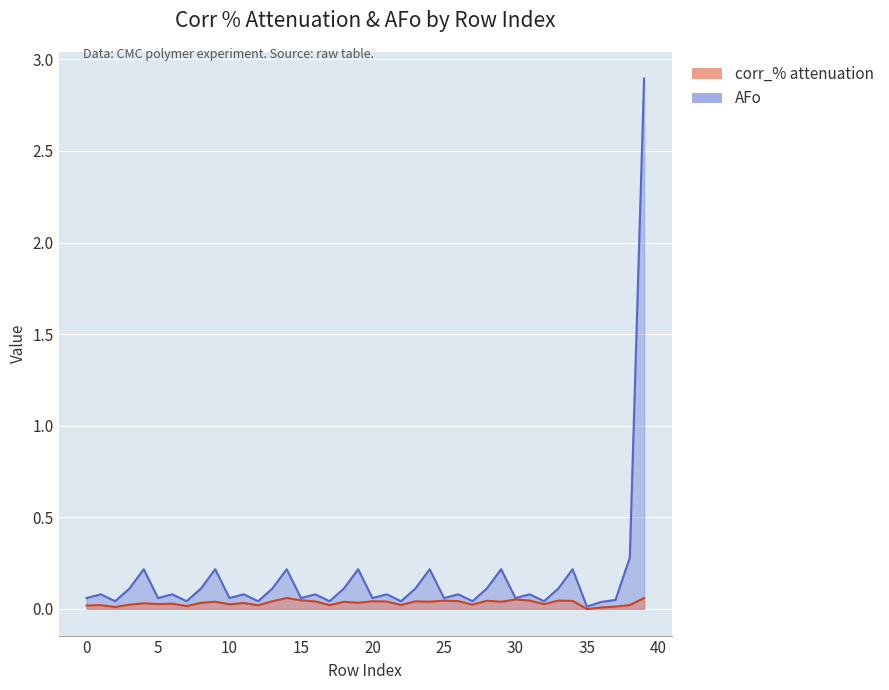

True or false: corr_% attenuation and AFo intersect in this chart.

False